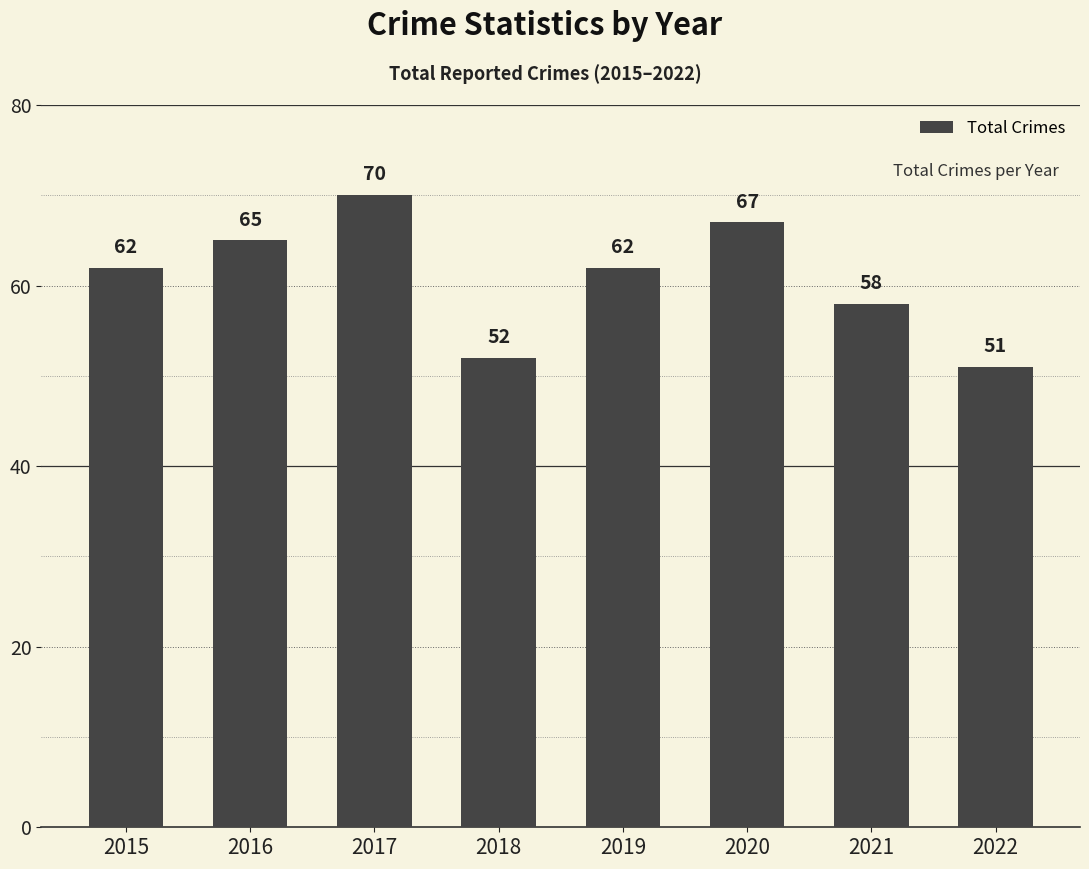

What is the difference between the maximum and minimum values?

19